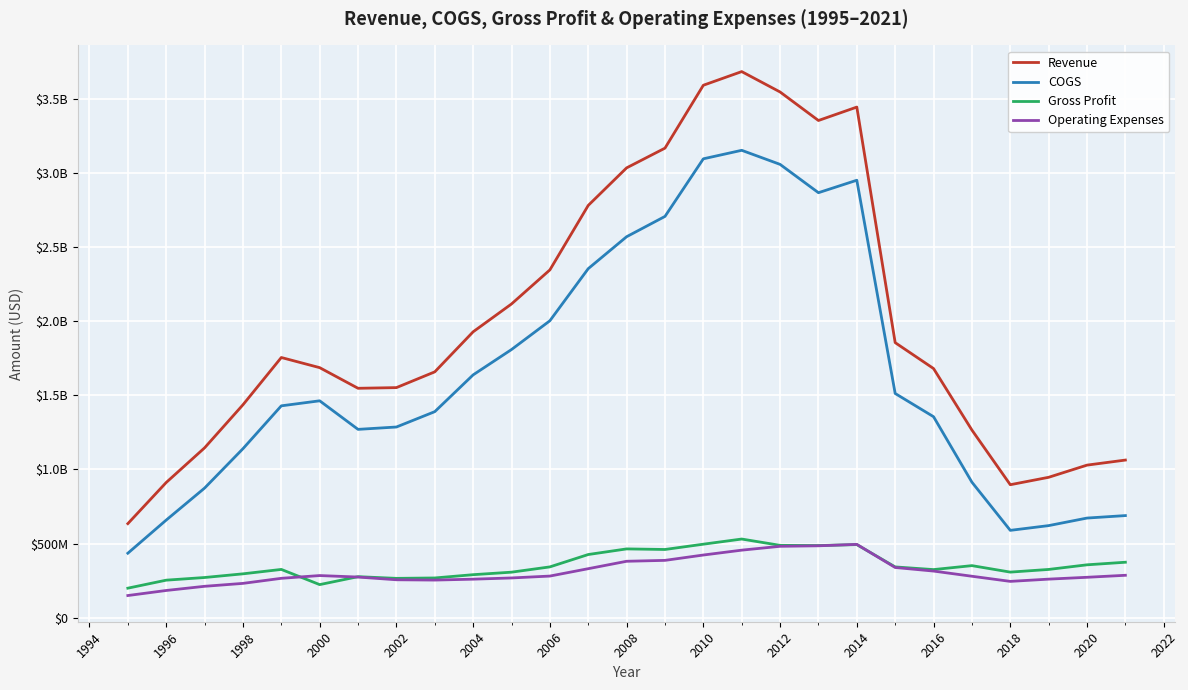

Is this an area chart (filled region under the line)?

No